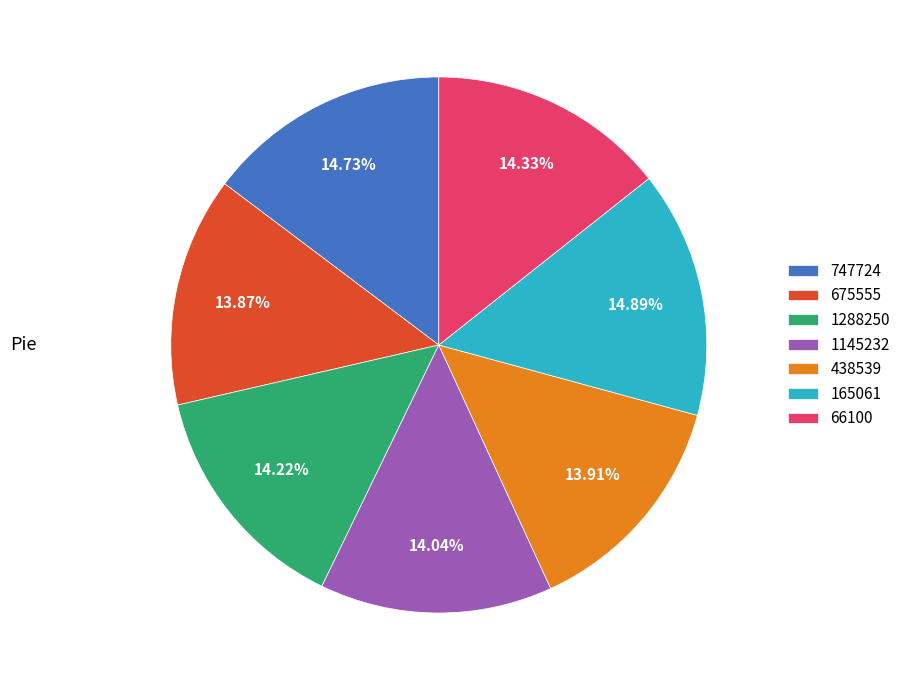

Does any single category account for the majority?

No